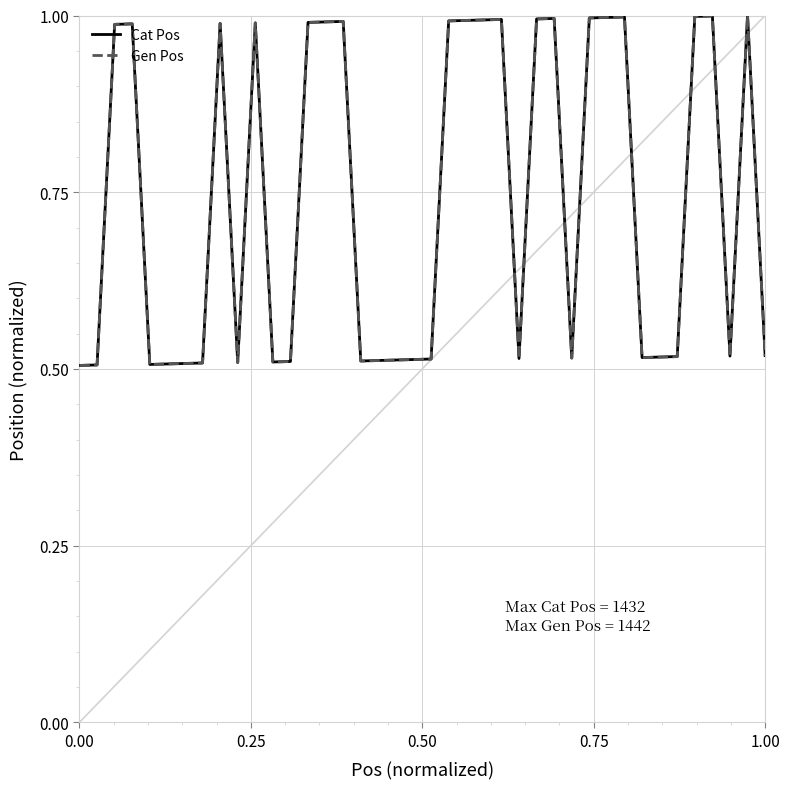

Which series has the largest range (max minus min)?

Gen Pos